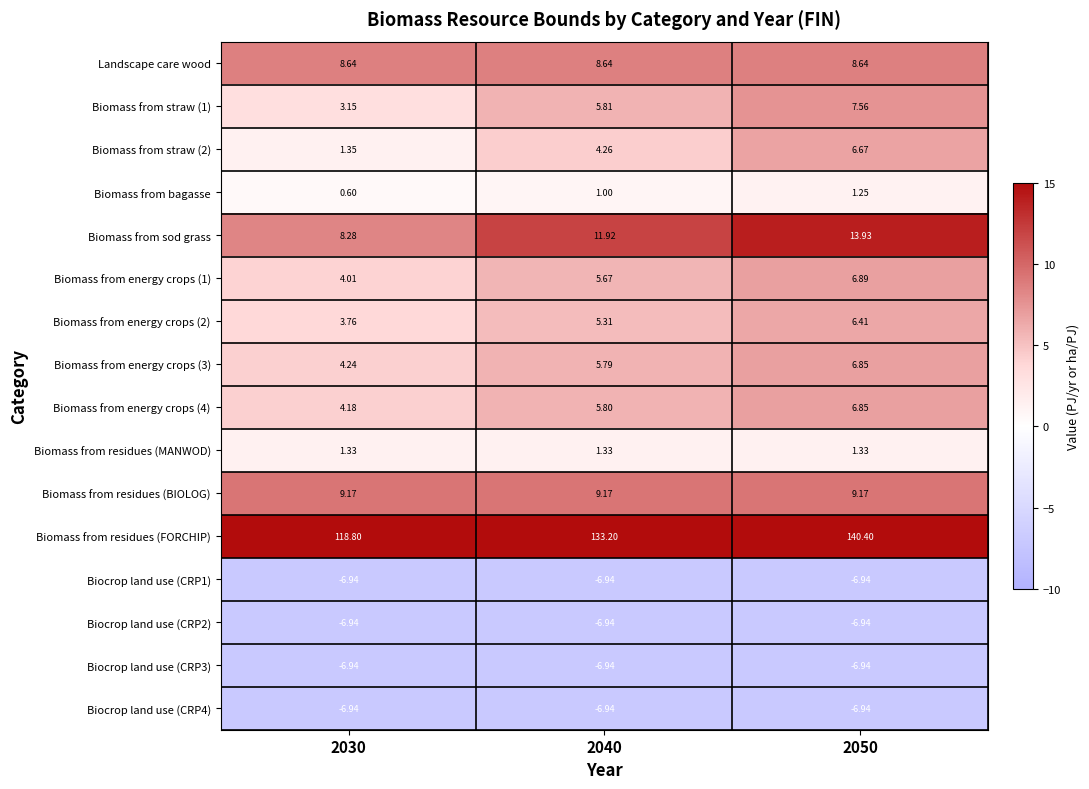

Which series has the largest range (max minus min)?

Biomass from residues (FORCHIP)